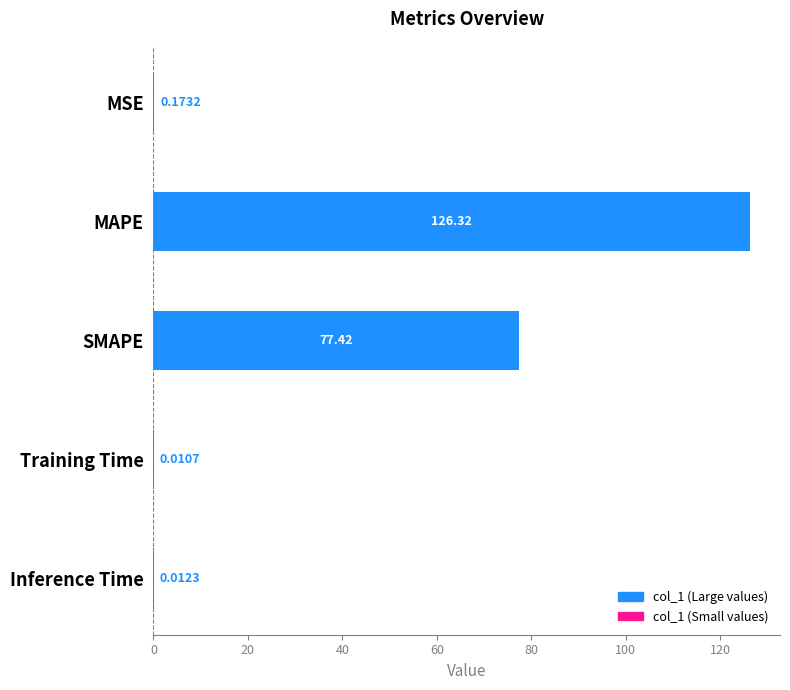

Is it true that the value at MAPE is 194.5?

False